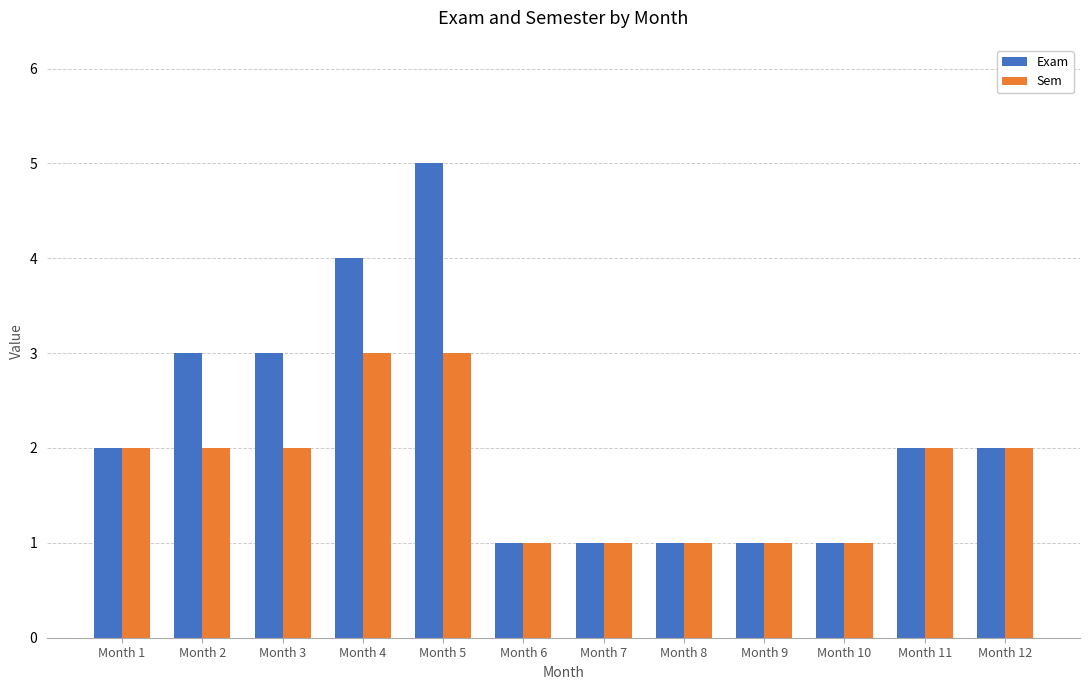

How many bars are there in total?

24